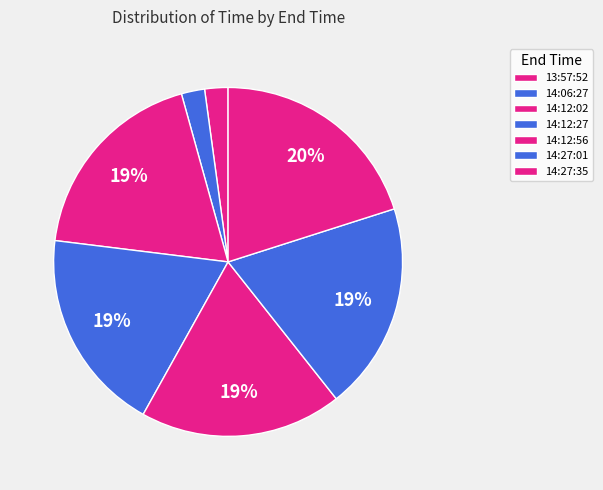

How many slices are in this pie chart?

7